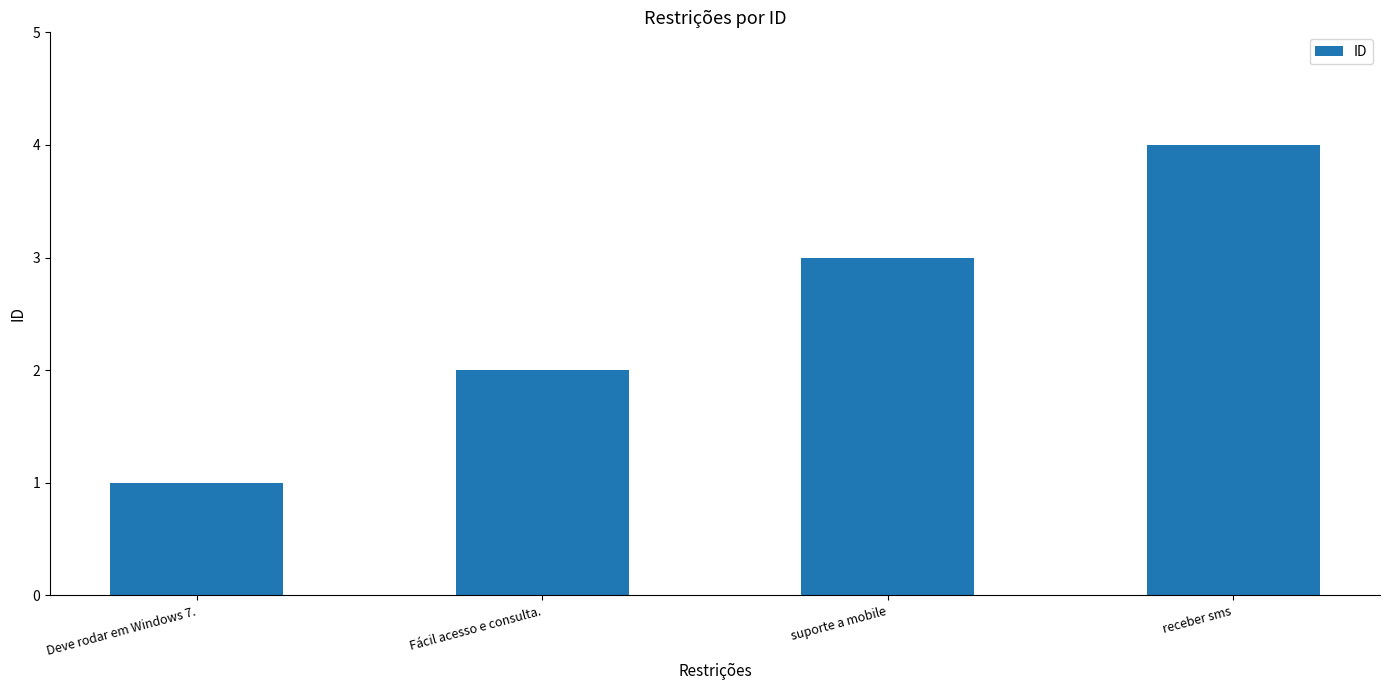

Which has a higher value, Deve rodar em Windows 7. or receber sms?

receber sms